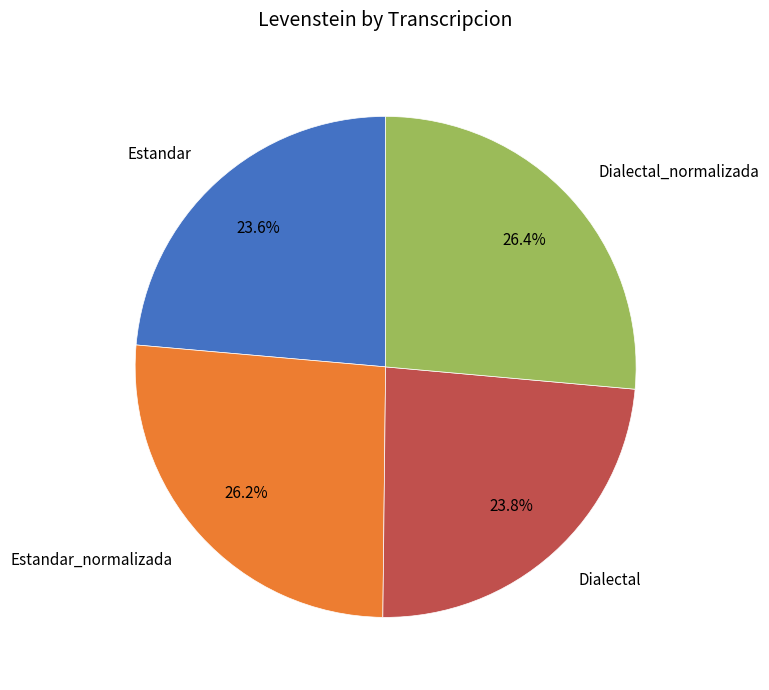

What is the ratio of the value at Estandar to the value at Estandar_normalizada?

0.9